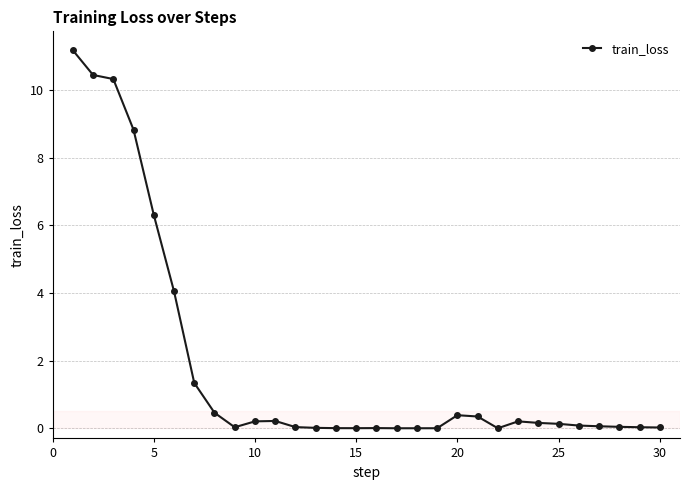

What is the greatest value displayed?

11.2